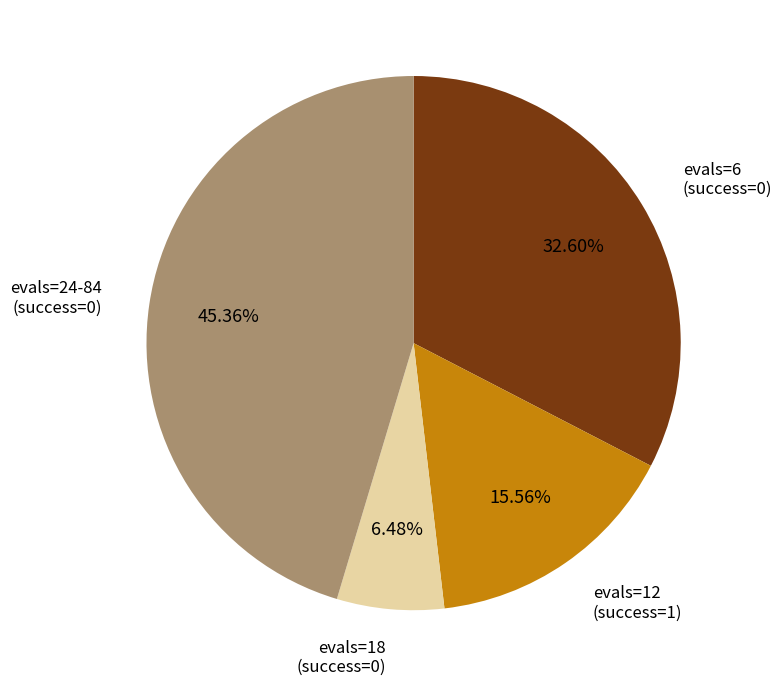

Is there any slice that represents more than half of the pie?

No